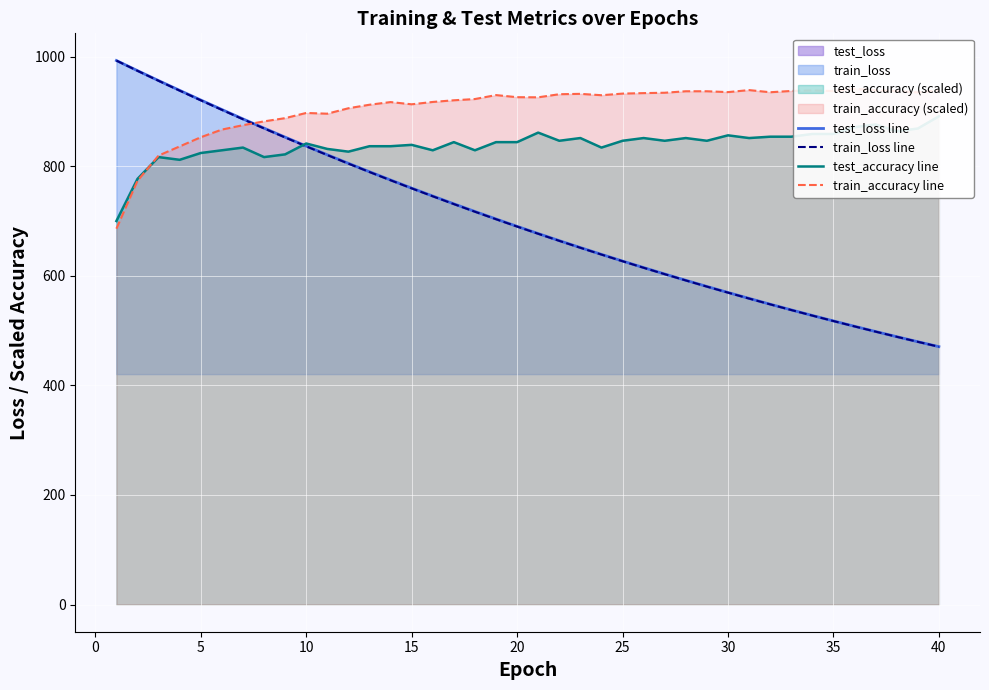

What is the lowest value of the test_loss line series?

470.9